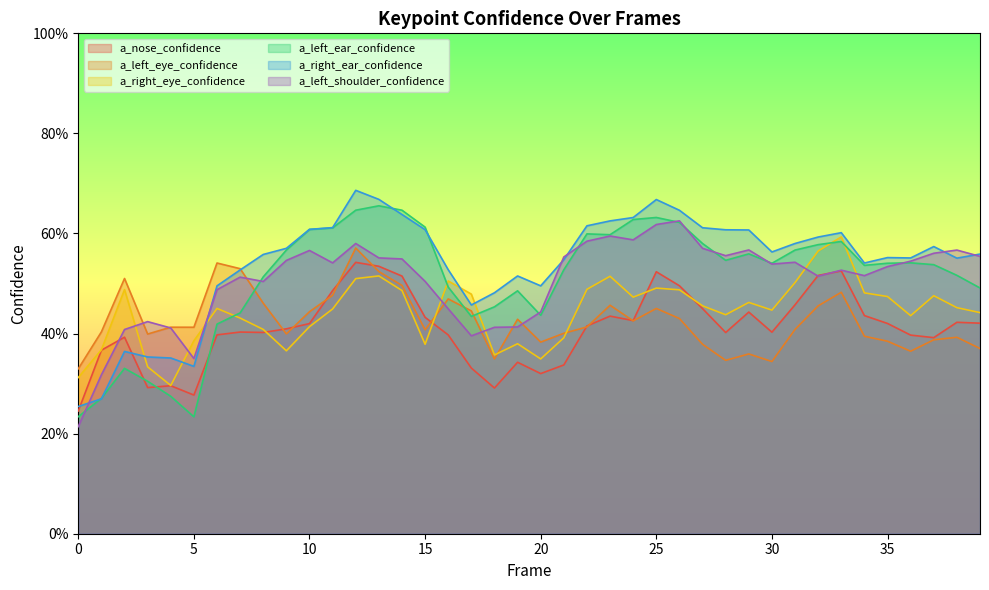

Which category has the highest value in the a_nose_confidence series?

12